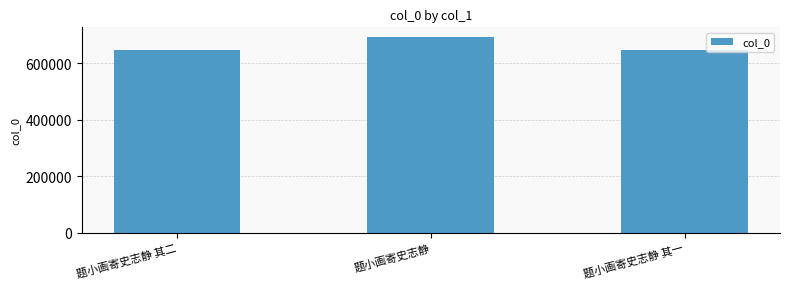

What is the greatest value displayed?

692306